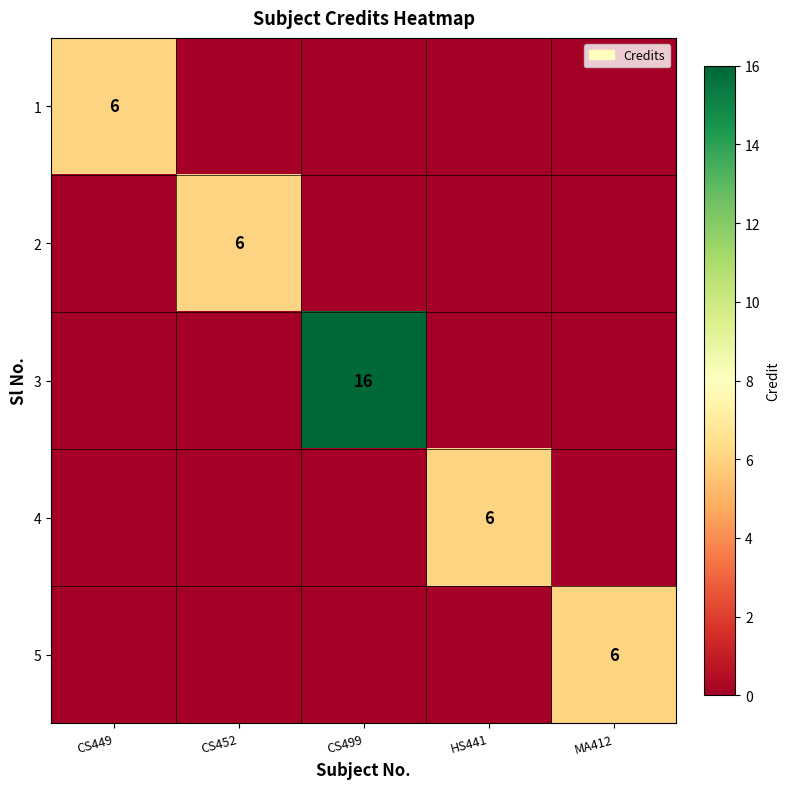

At which category is the sum across all series the highest?

CS499